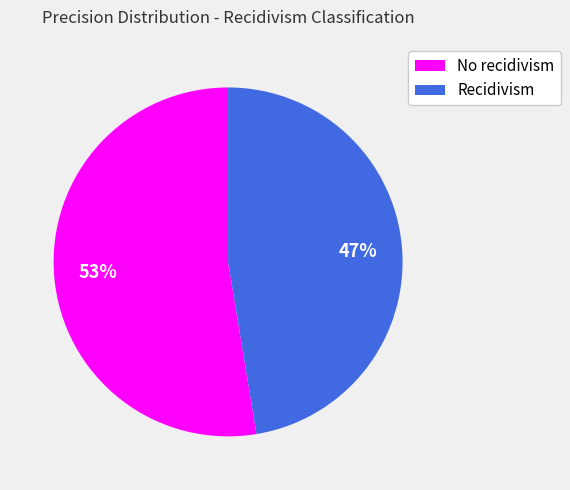

Rank the categories by value from lowest to highest.

Recidivism, No recidivism